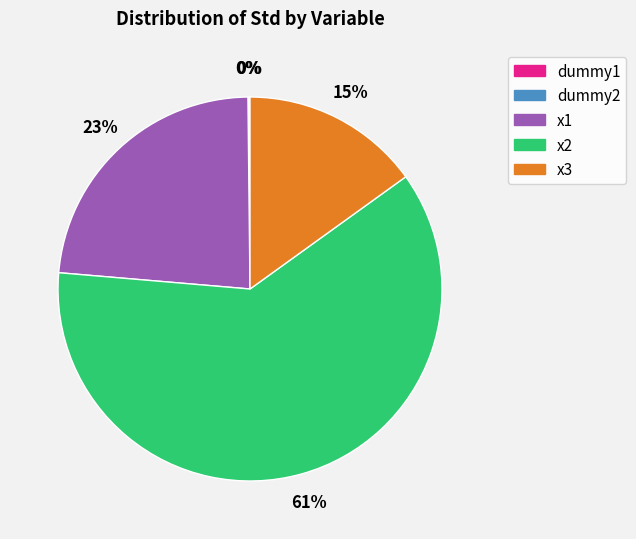

Which slice is the largest?

x2